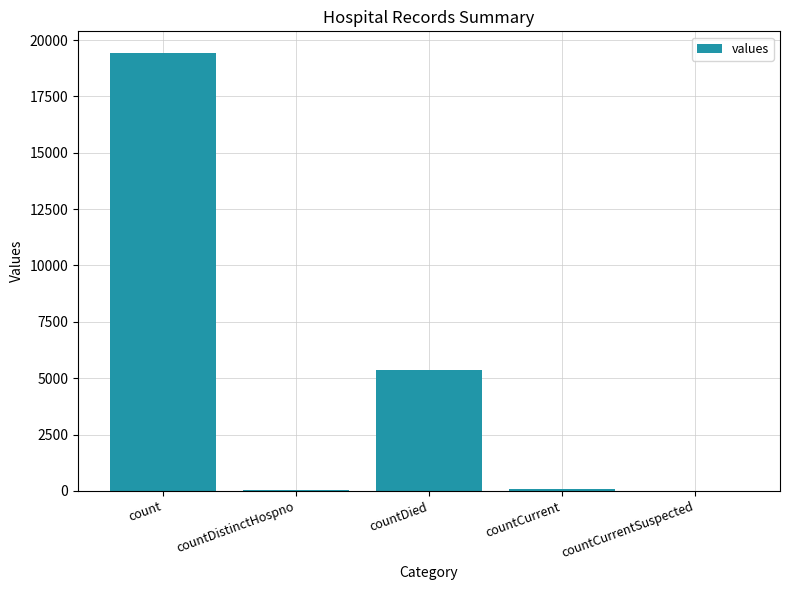

What is the change in value from countDistinctHospno to countCurrent?

+22